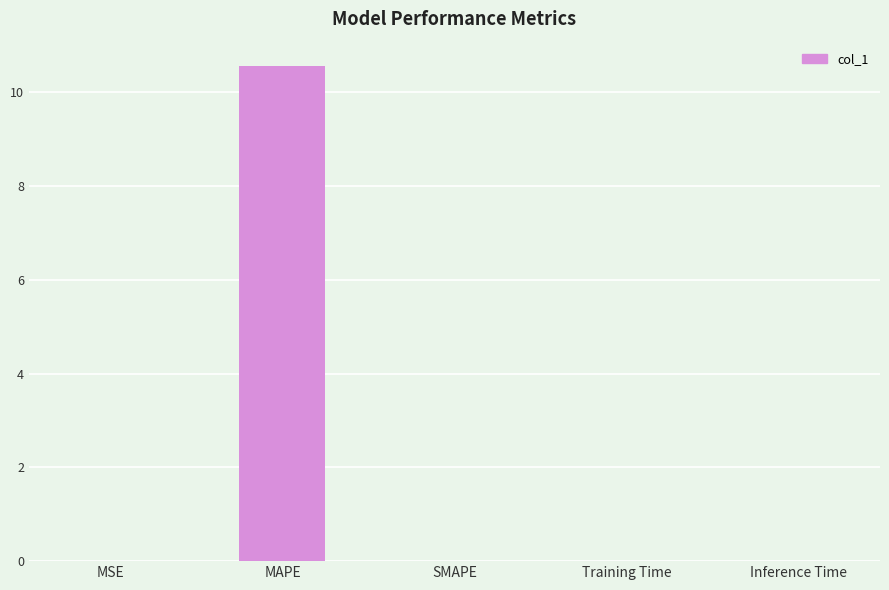

Between MAPE and Training Time, which is larger?

MAPE